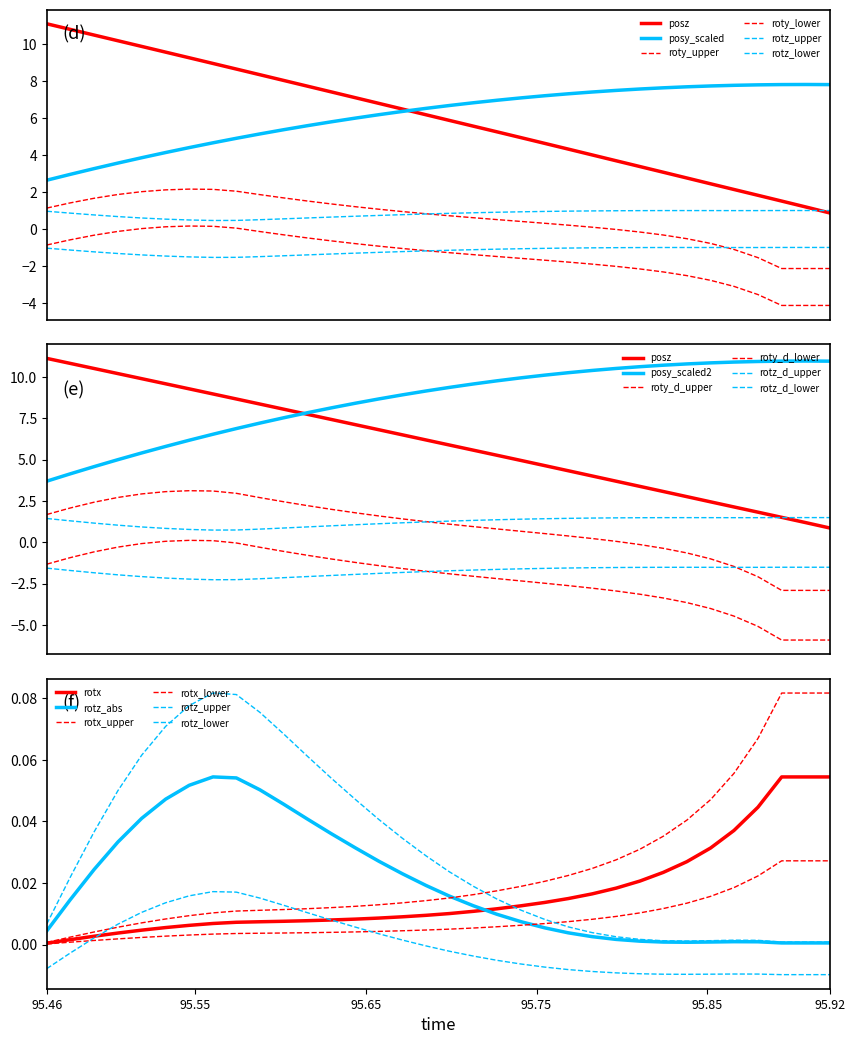

What is the difference between the second highest and second lowest values in the rotx series?

0.1